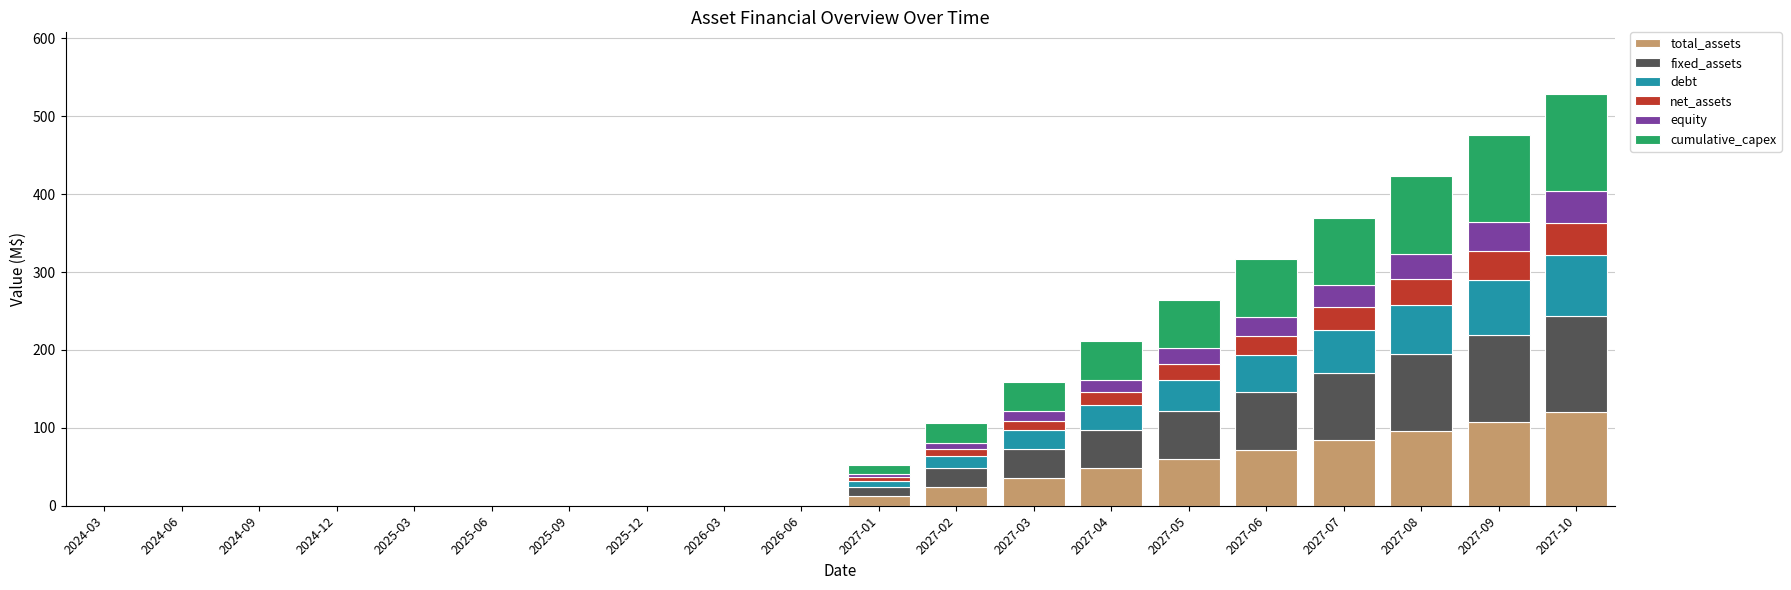

How many data points in total_assets are above 11?

10